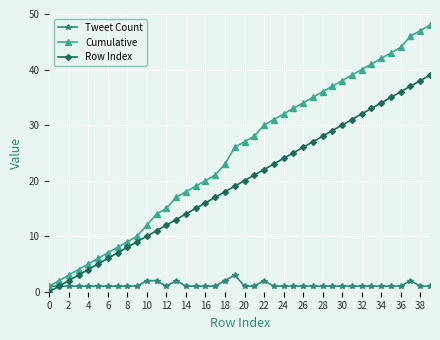

List the series in order of their overall mean, highest first.

Cumulative, Row Index, Tweet Count